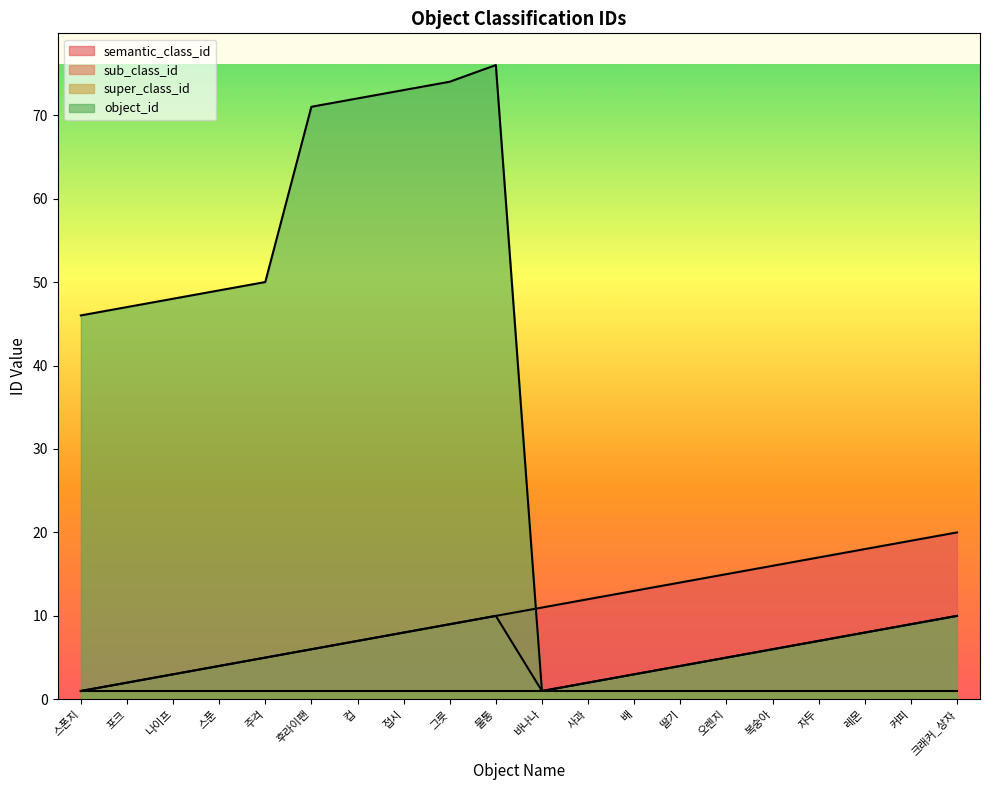

At which category does the chart reach its peak across all series?

물통